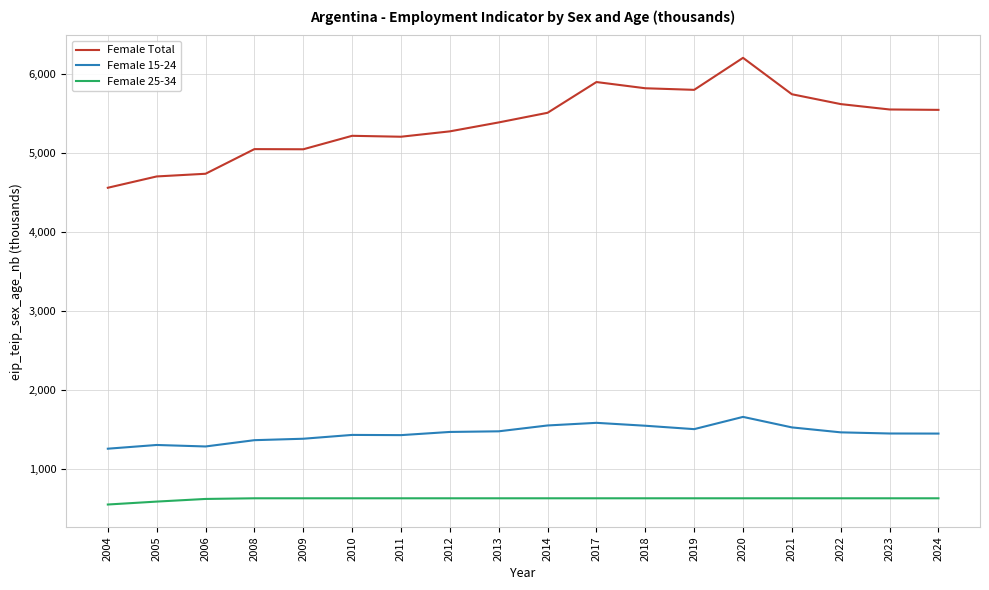

What is the maximum value shown in the chart?

6205.4